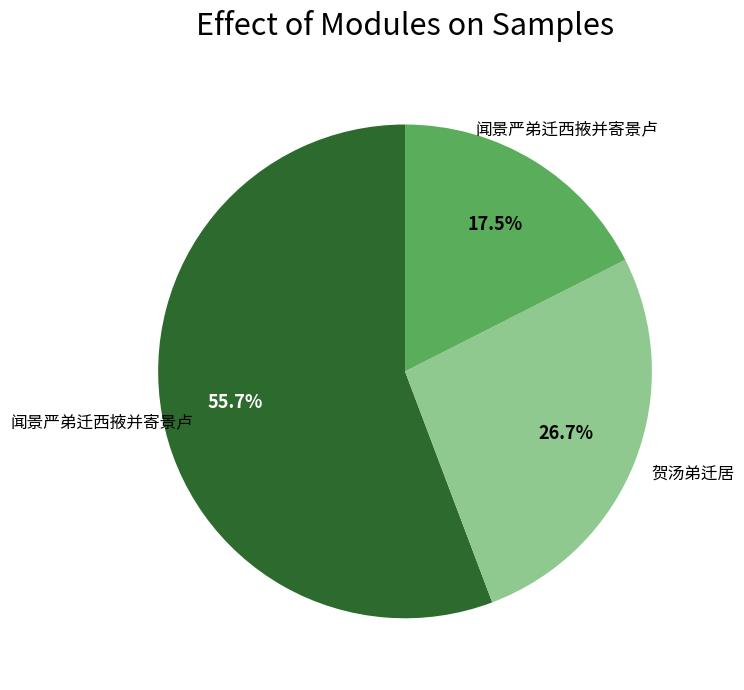

Is there any slice that represents more than half of the pie?

Yes